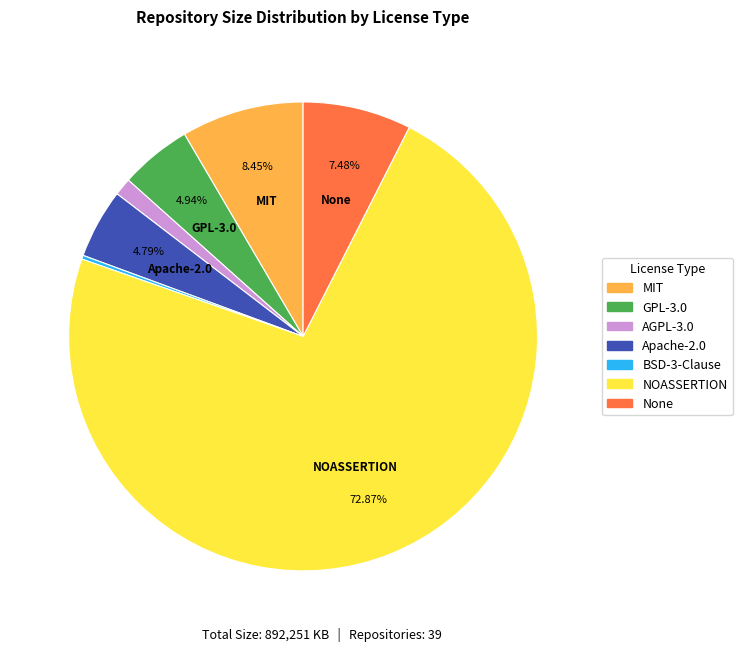

Is there a majority slice in this chart?

Yes